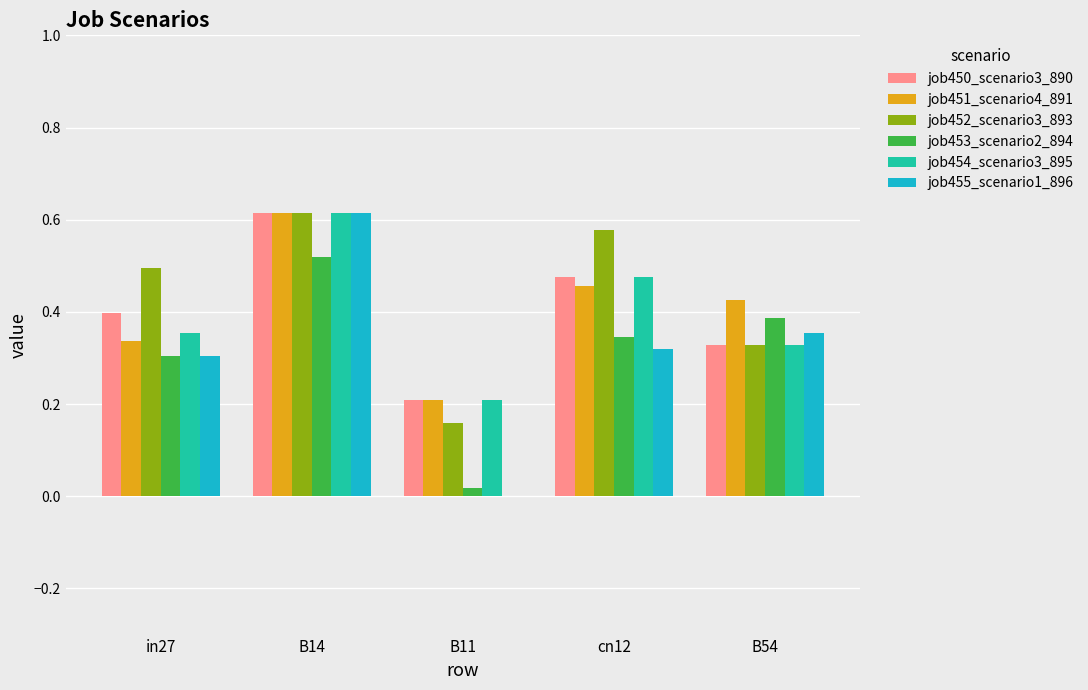

What is the sum of all job453_scenario2_894 values?

1.6